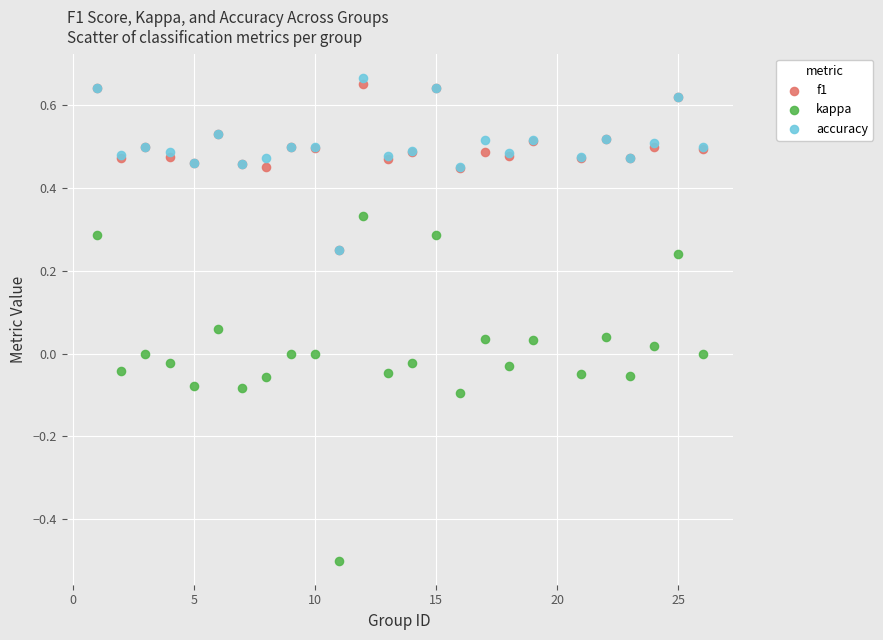

Which series contains the lowest Y value?

kappa